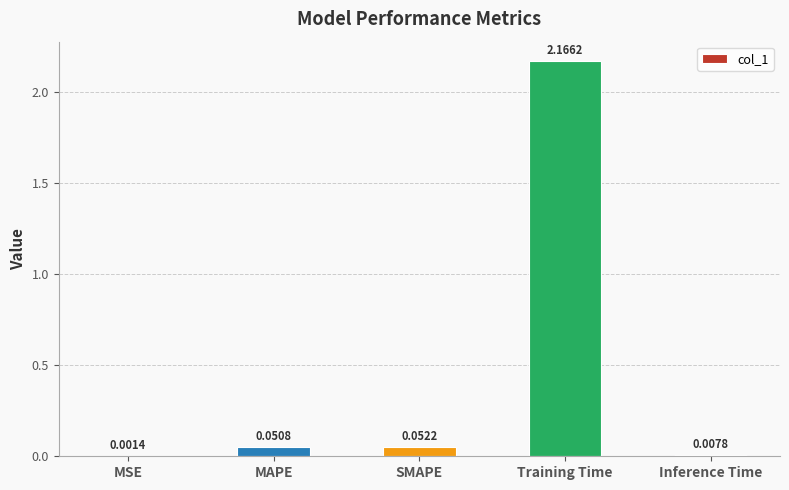

Does the chart contain stacked bars?

No